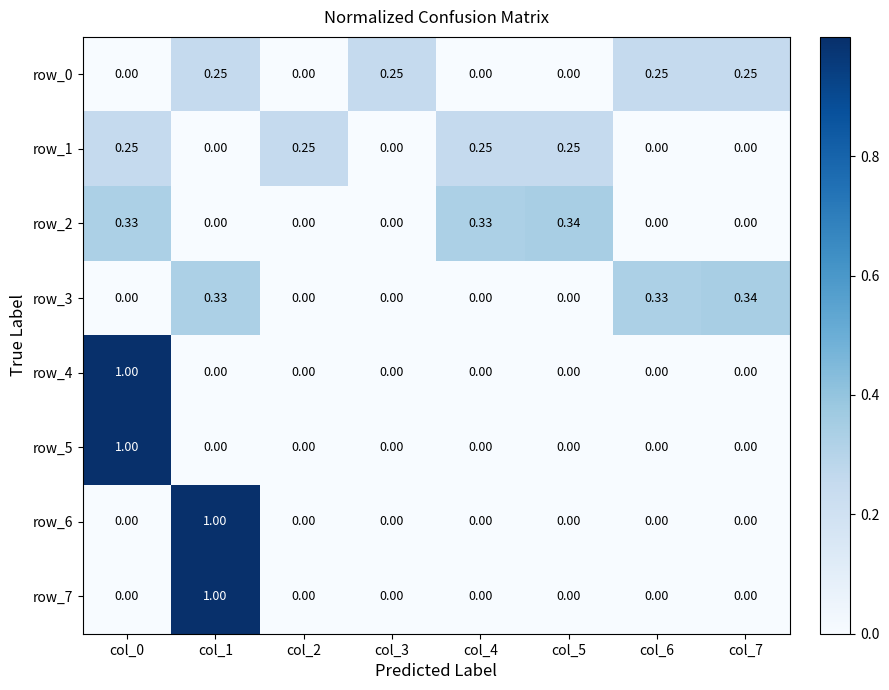

What is the difference between the maximum and minimum values in the row_5 series?

1.0